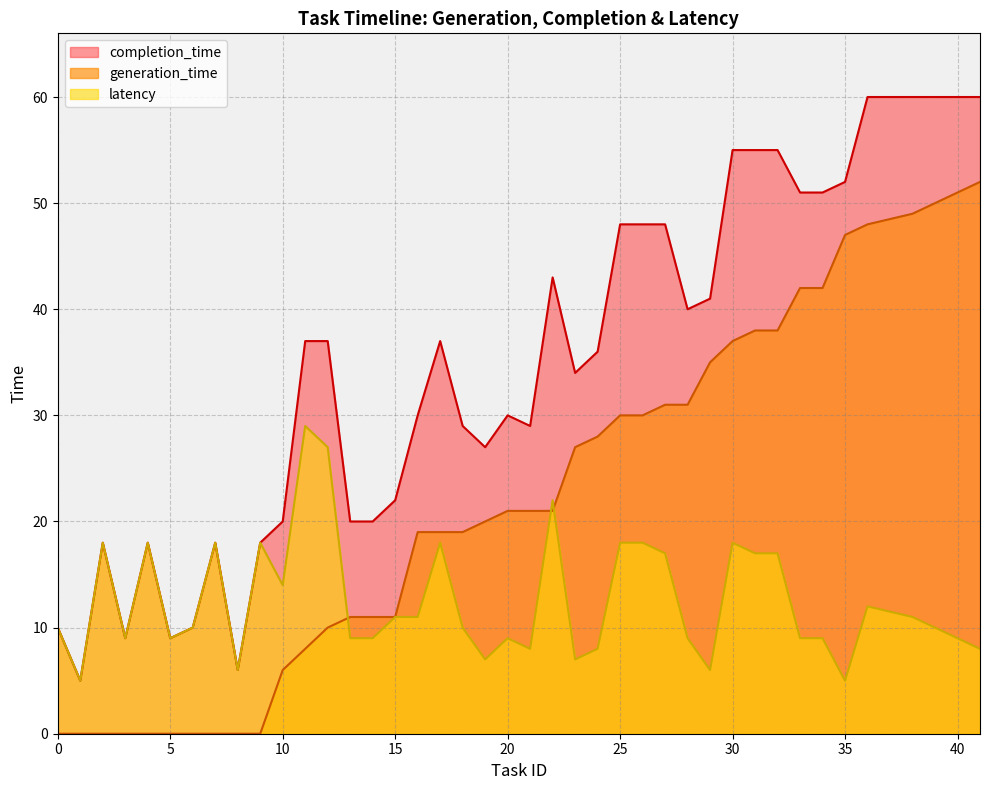

The generation_time series shows 30 at 25. True or false?

True